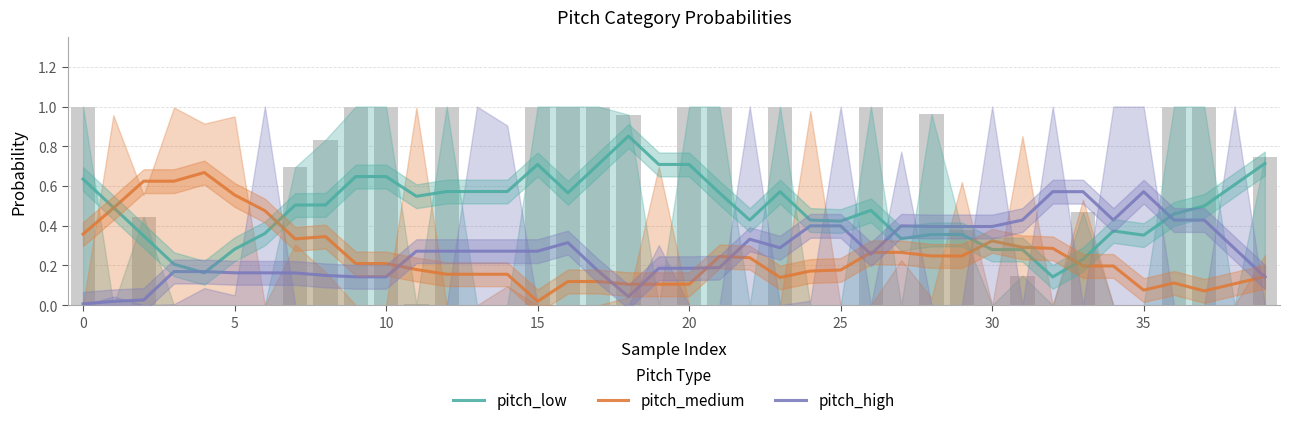

How many categories are shown in the chart?

40